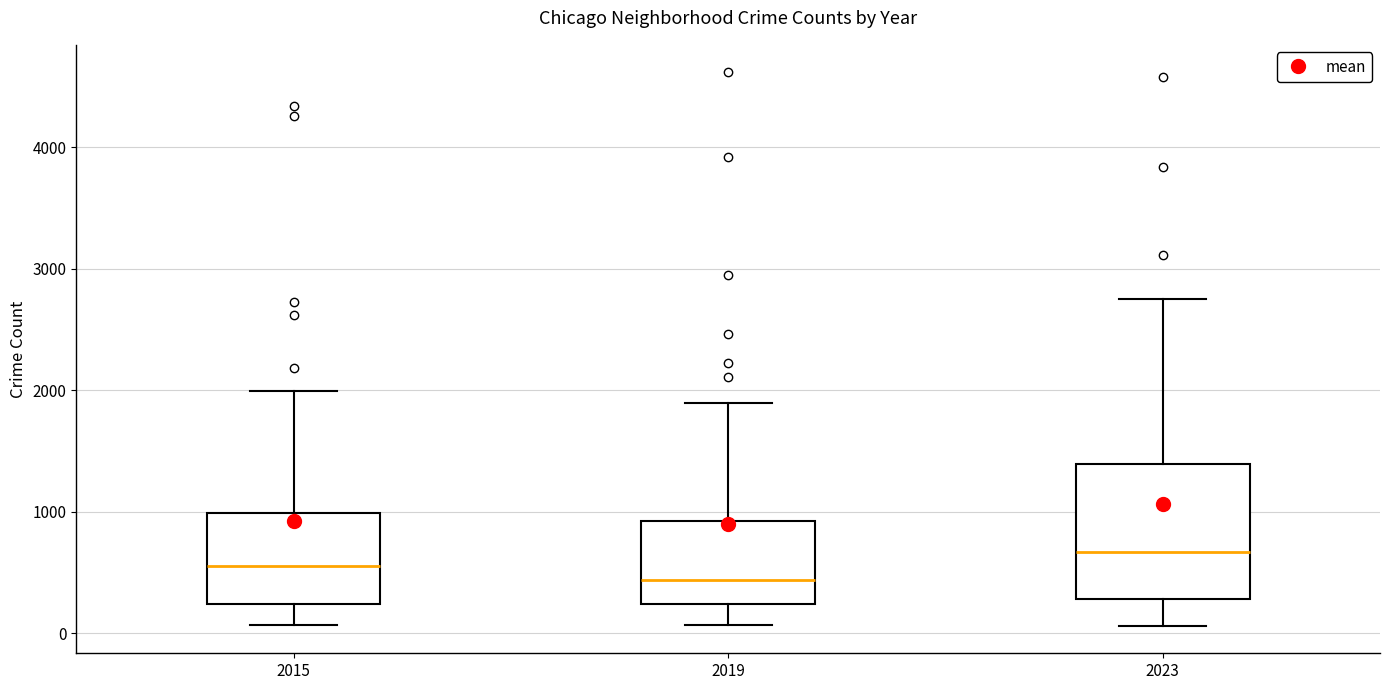

Reading left to right, transcribe this box plot: for each box, give where its median line is, the range the box spans, and where its two whiskers end, as read against the y-axis. The values are not printed on the chart, so give them approximately, as read against the axis.

2015: median 600, box 200 to 1000, whiskers 100 to 2000
2019: median 400, box 200 to 900, whiskers 100 to 1900
2023: median 700, box 300 to 1400, whiskers 100 to 2700